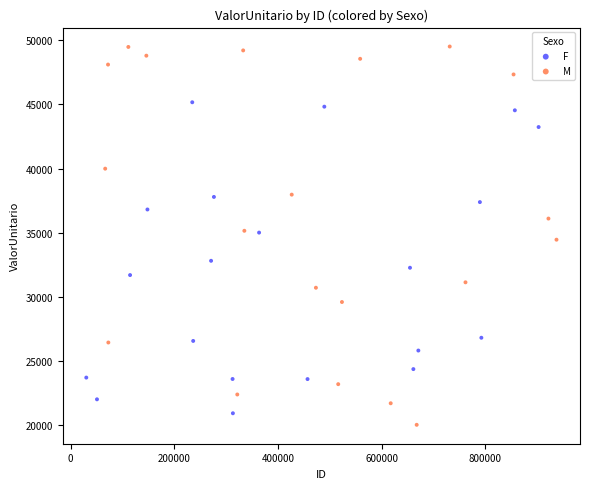

Which series has the largest Y range (max minus min)?

M